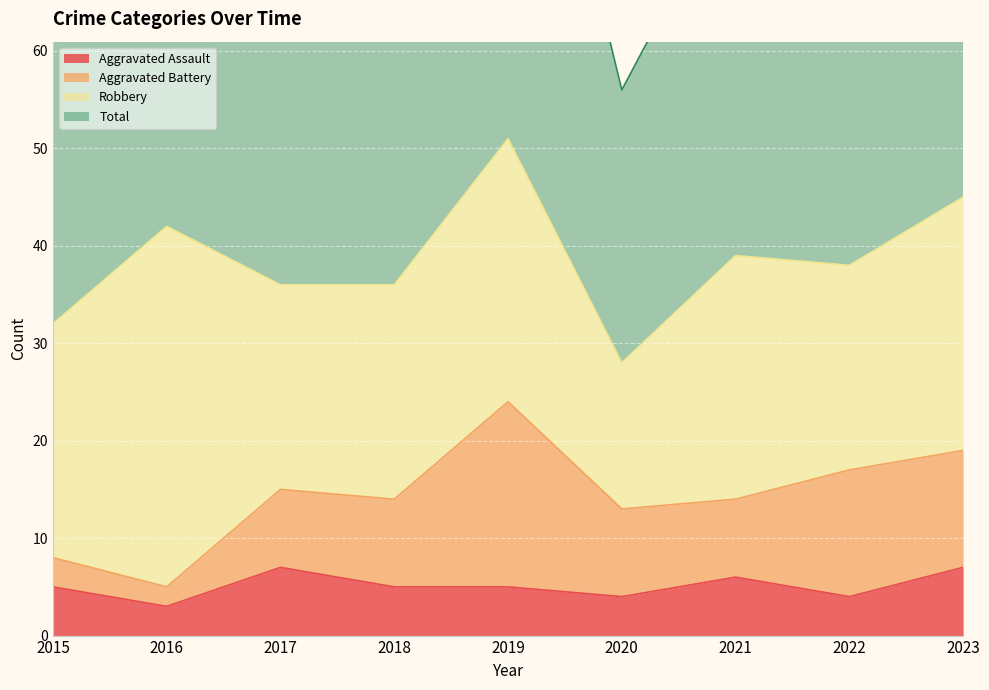

List the labels in order of Total value, largest first.

2019, 2023, 2016, 2021, 2022, 2018, 2017, 2015, 2020